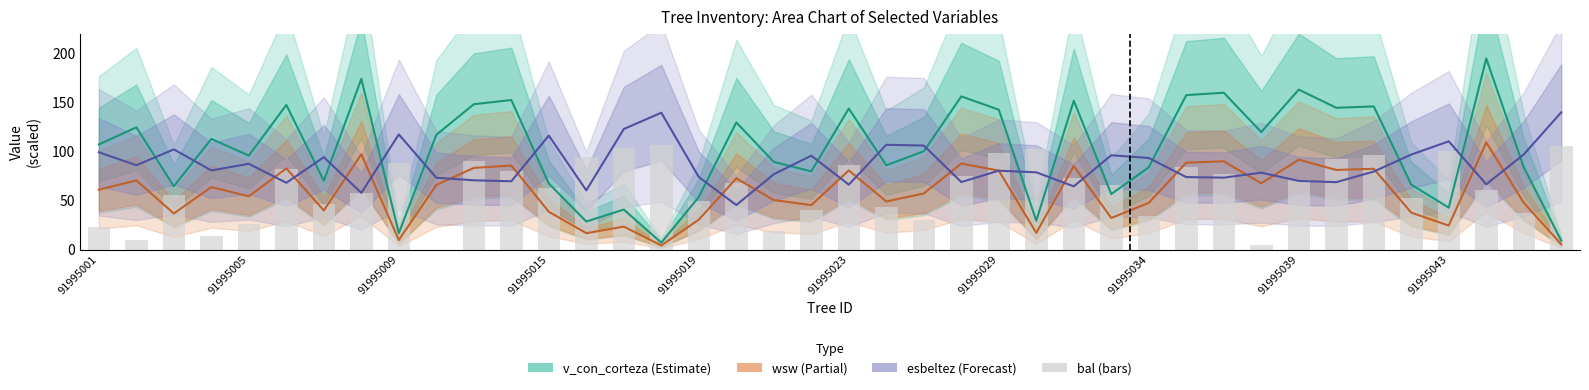

Reading right to left, what are all the values shown in this chart?

105.7	37.1	60.5	100.4	52.5	96.5	92.4	70.7	4.8	77.4	83.9	33.8	65.7	73.0	102.2	98.5	75.2	30.3	43.6	86.1	40.4	18.7	68.2	49.7	107.0	104.0	94.5	63.2	79.6	90.3	0.0	88.2	57.9	46.8	81.8	26.5	14.2	55.2	9.6	22.6